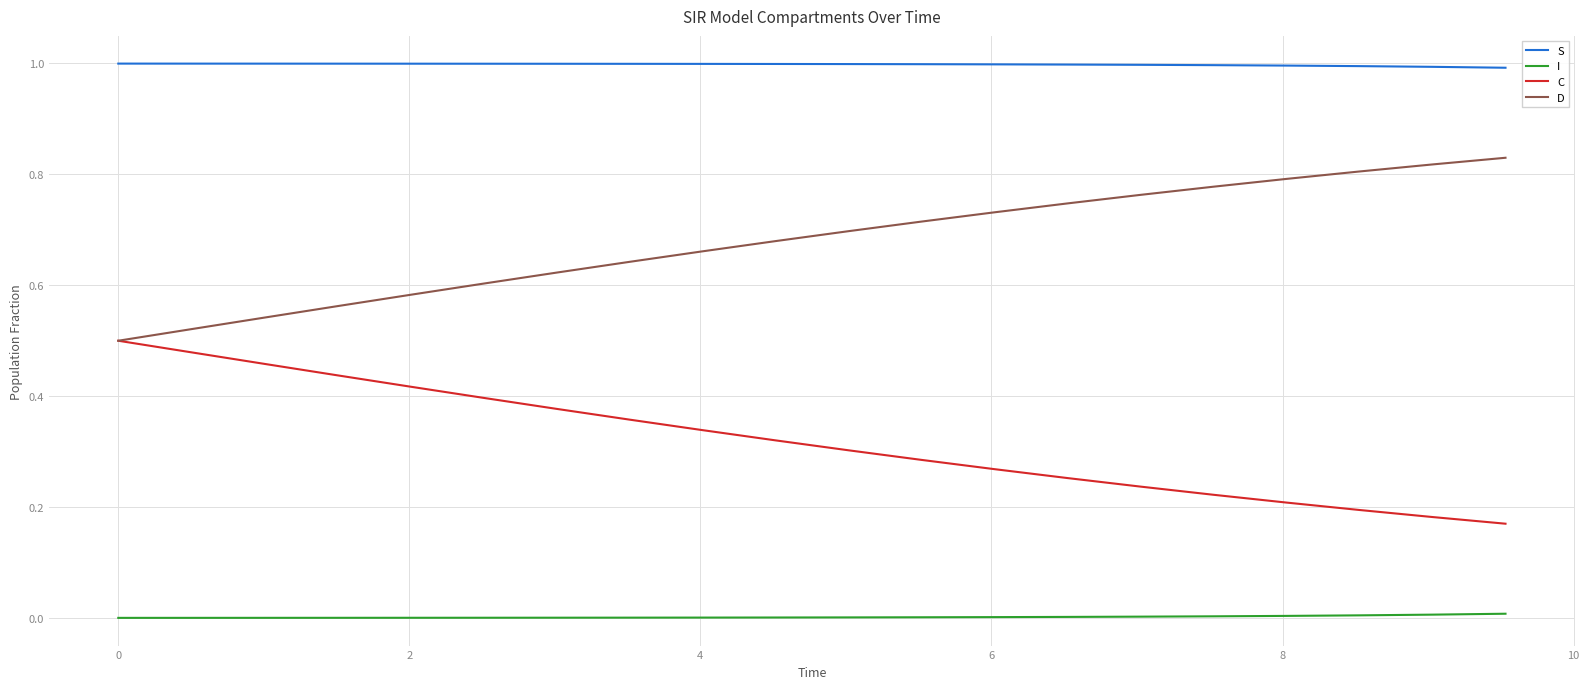

What is the lowest value of the S series?

1.0